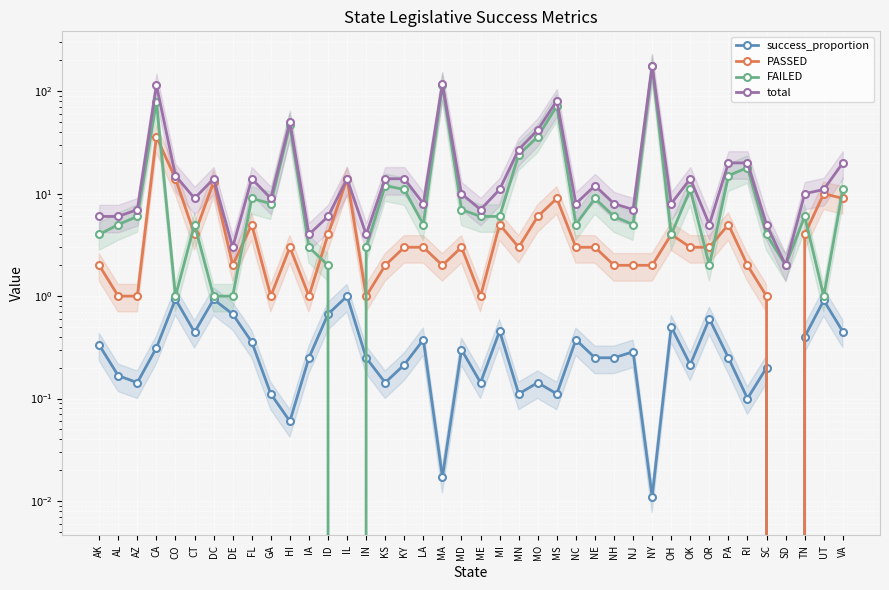

Reading right to left, what are all the values shown in this chart?

success_proportion: 0.5	0.9	0.4	0.0	0.2	0.1	0.2	0.6	0.2	0.5	0.0	0.3	0.2	0.2	0.4	0.1	0.1	0.1	0.5	0.1	0.3	0.0	0.4	0.2	0.1	0.2	1.0	0.7	0.2	0.1	0.1	0.4	0.7	0.9	0.4	0.9	0.3	0.1	0.2	0.3
PASSED: 9.0	10.0	4.0	0.0	1.0	2.0	5.0	3.0	3.0	4.0	2.0	2.0	2.0	3.0	3.0	9.0	6.0	3.0	5.0	1.0	3.0	2.0	3.0	3.0	2.0	1.0	14.0	4.0	1.0	3.0	1.0	5.0	2.0	13.0	4.0	14.0	36.0	1.0	1.0	2.0
FAILED: 11.0	1.0	6.0	2.0	4.0	18.0	15.0	2.0	11.0	4.0	175.0	5.0	6.0	9.0	5.0	72.0	36.0	24.0	6.0	6.0	7.0	116.0	5.0	11.0	12.0	3.0	0.0	2.0	3.0	47.0	8.0	9.0	1.0	1.0	5.0	1.0	79.0	6.0	5.0	4.0
total: 20.0	11.0	10.0	2.0	5.0	20.0	20.0	5.0	14.0	8.0	177.0	7.0	8.0	12.0	8.0	81.0	42.0	27.0	11.0	7.0	10.0	118.0	8.0	14.0	14.0	4.0	14.0	6.0	4.0	50.0	9.0	14.0	3.0	14.0	9.0	15.0	115.0	7.0	6.0	6.0